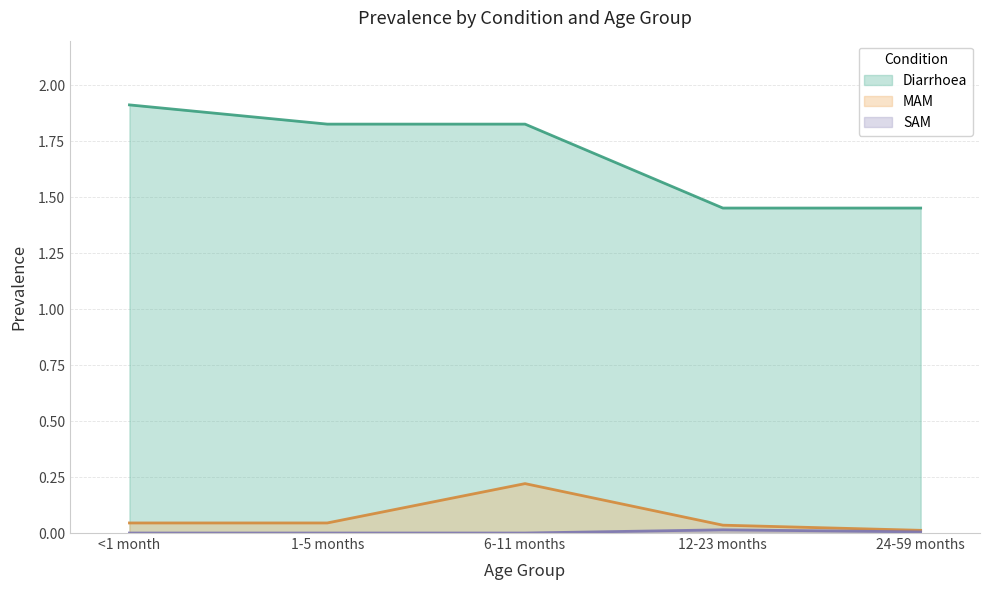

Rank the categories by MAM value from lowest to highest.

24-59 months, 12-23 months, <1 month, 1-5 months, 6-11 months